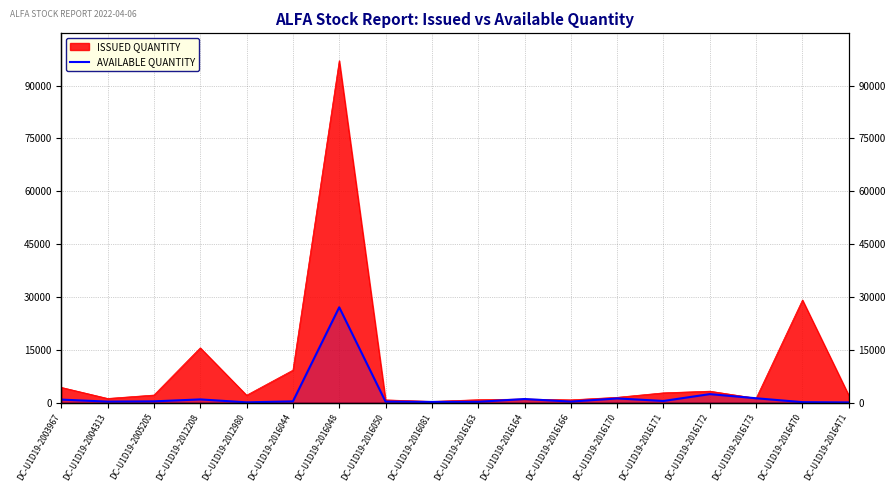

Reading left to right, transcribe all the data shown in this chart.

855	280	358	909	80	350	27060	277	192	227	1018	286	1185	469	2413	1236	129	59